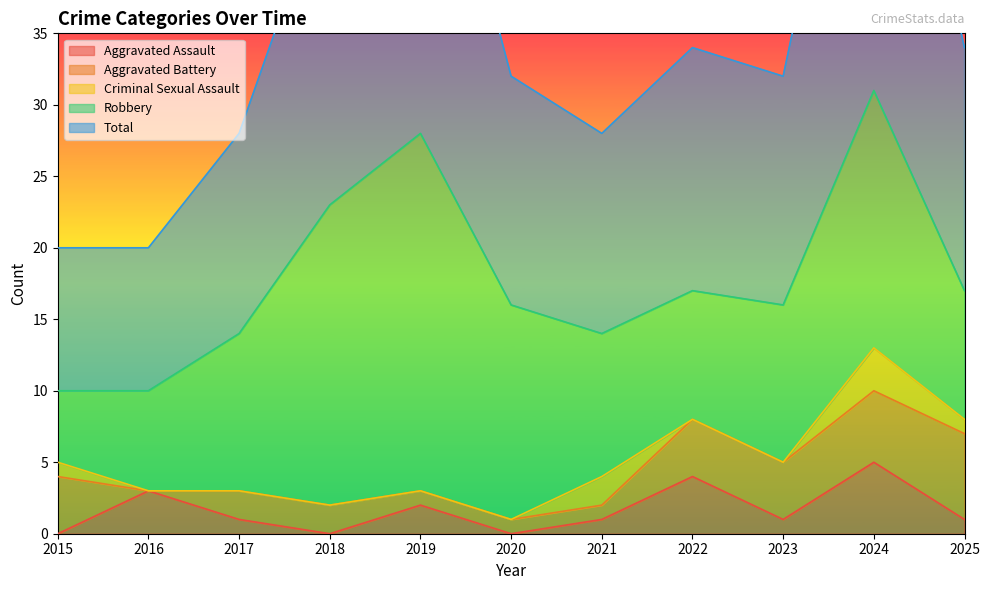

Reading left to right, transcribe all the data shown in this chart.

Aggravated Assault: 2015=0	2016=3	2017=1	2018=0	2019=2	2020=0	2021=1	2022=4	2023=1	2024=5	2025=1
Aggravated Battery: 2015=4	2016=0	2017=2	2018=2	2019=1	2020=1	2021=1	2022=4	2023=4	2024=5	2025=6
Criminal Sexual Assault: 2015=1	2016=0	2017=0	2018=0	2019=0	2020=0	2021=2	2022=0	2023=0	2024=3	2025=1
Robbery: 2015=5	2016=7	2017=11	2018=21	2019=25	2020=15	2021=10	2022=9	2023=11	2024=18	2025=9
Total: 2015=10	2016=10	2017=14	2018=23	2019=28	2020=16	2021=14	2022=17	2023=16	2024=31	2025=17